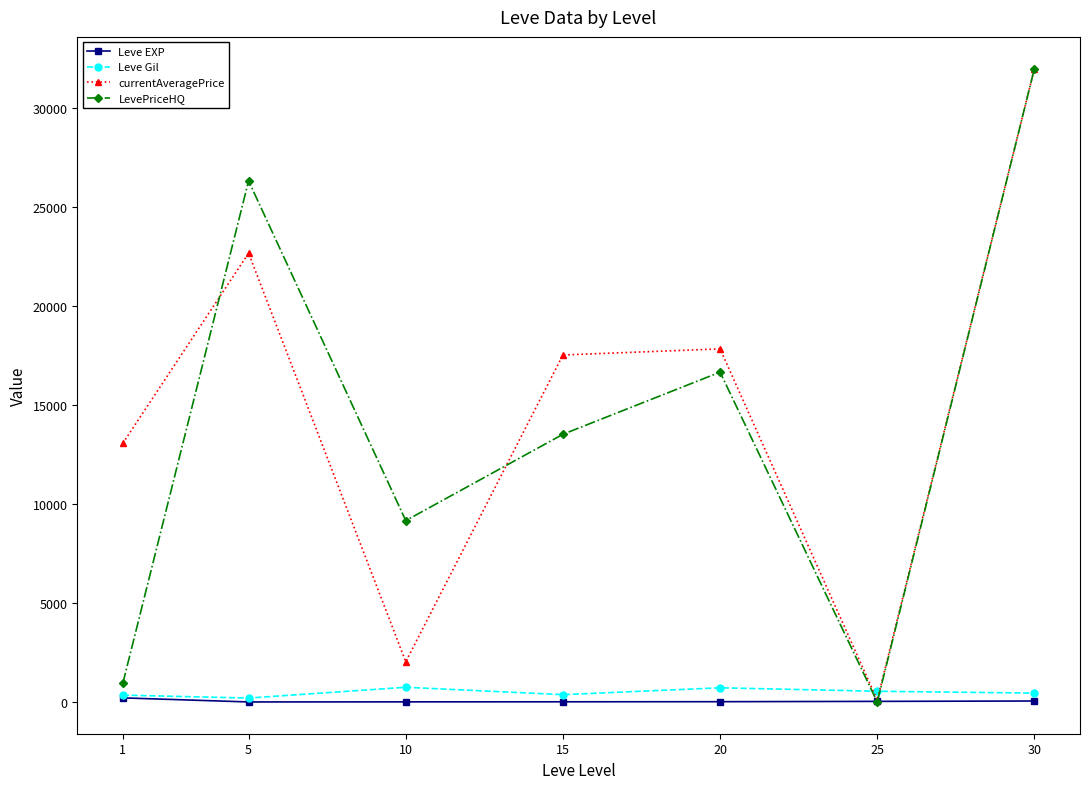

Where does the Leve Gil series first go above 452?

10